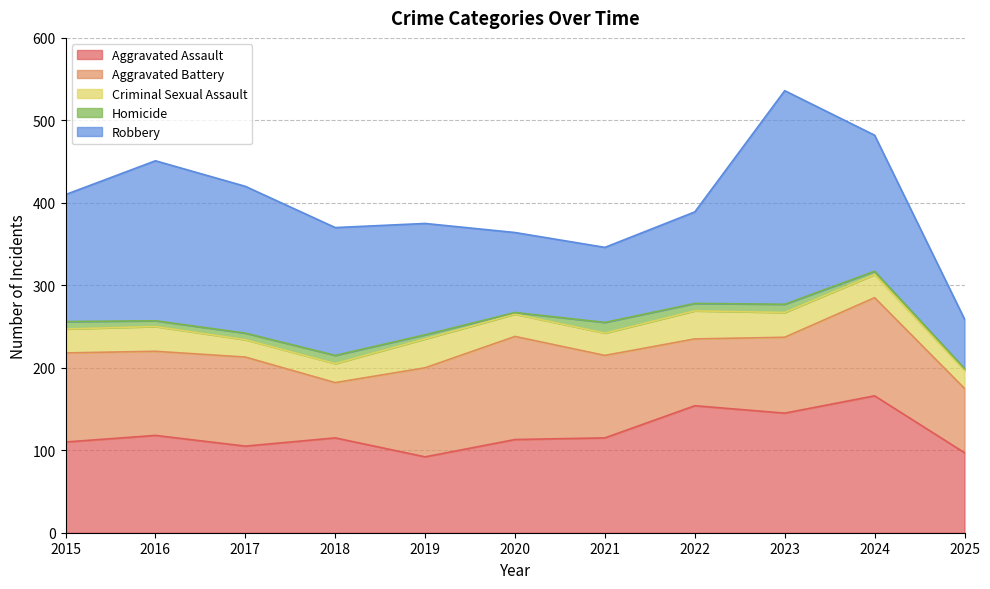

True or false: Homicide has more than 2 points higher than both neighbors.

True